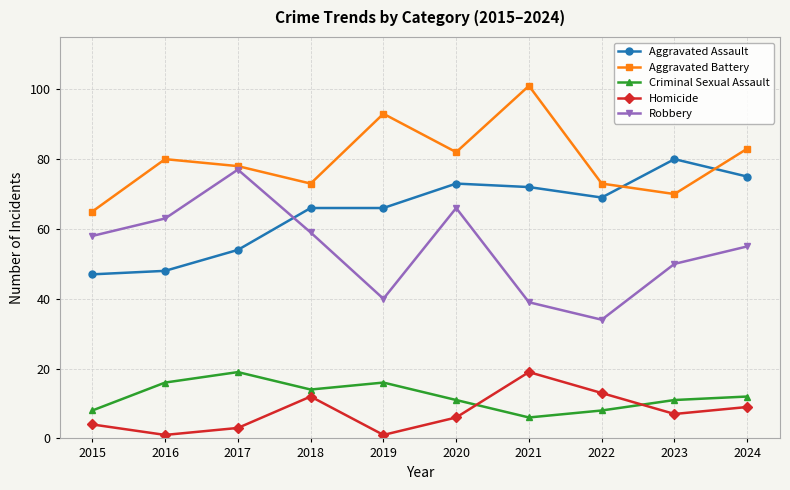

Where is the first local maximum for Homicide?

2018